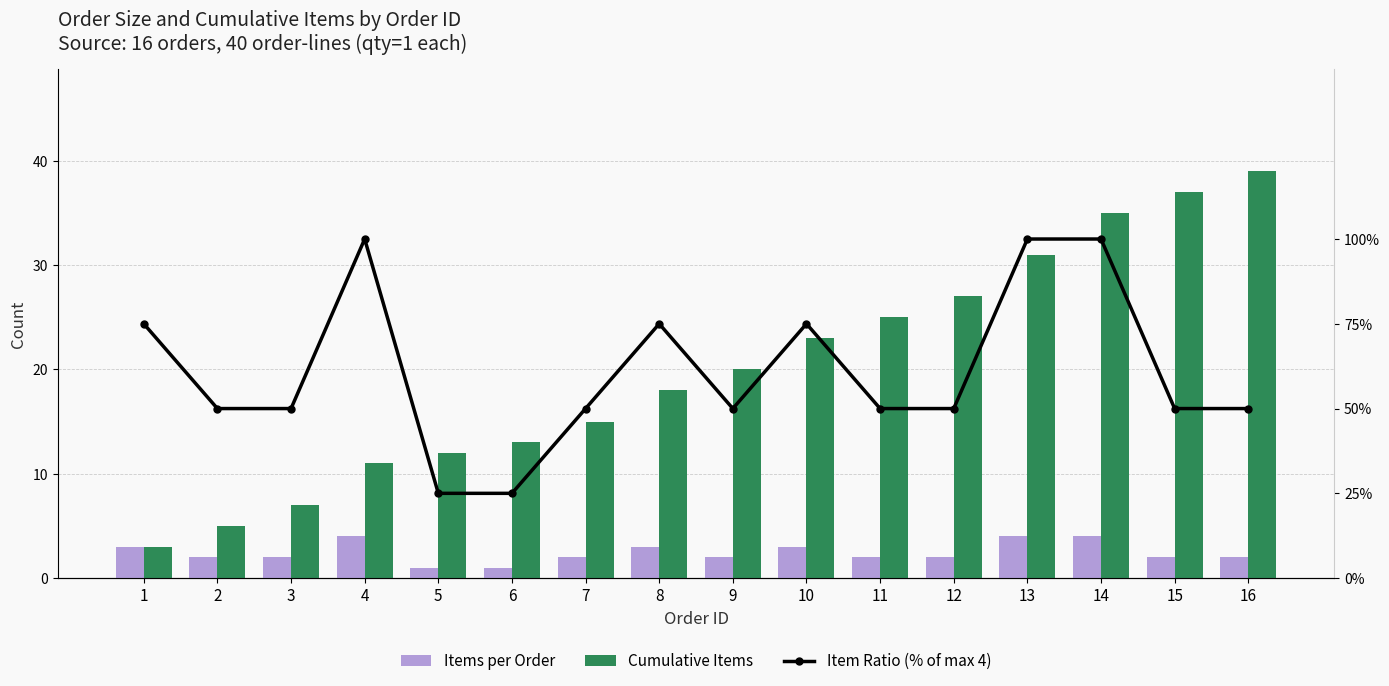

Which label corresponds to the largest value in the chart?

4